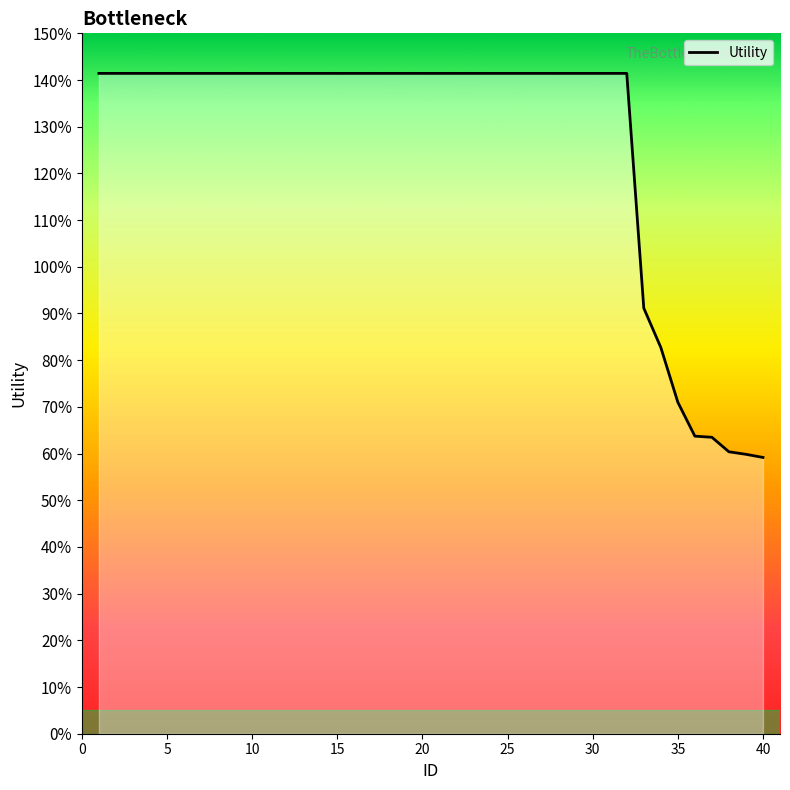

Does the chart have visible grid lines?

No